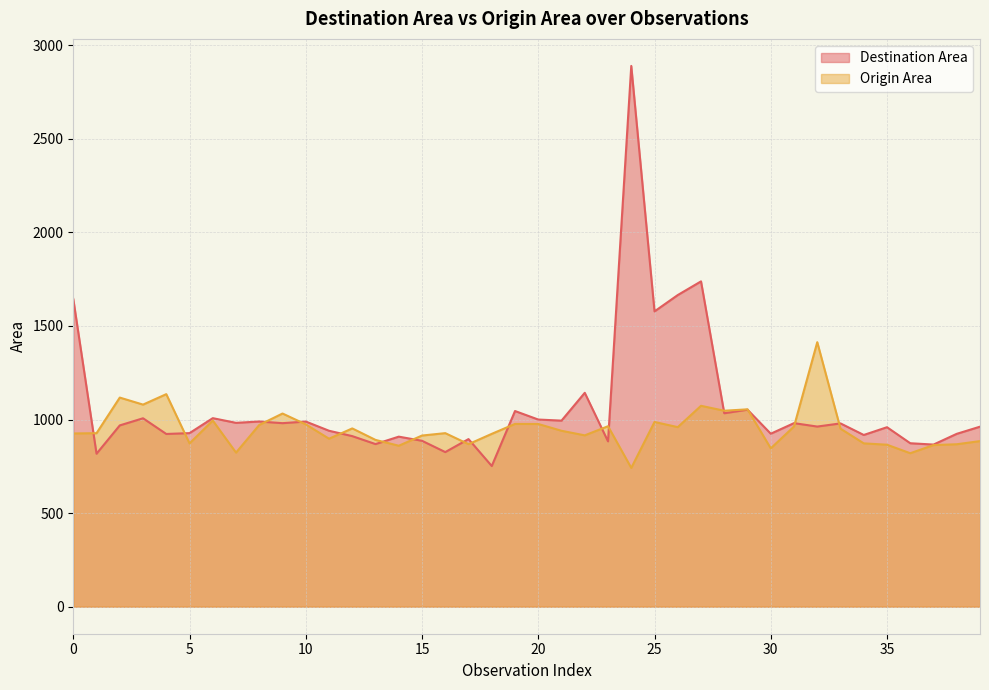

List the labels in order of Origin Area value, smallest first.

24, 36, 7, 30, 14, 37, 35, 38, 17, 5, 34, 39, 13, 11, 15, 22, 18, 0, 1, 16, 21, 33, 12, 26, 31, 23, 8, 10, 20, 19, 25, 6, 9, 28, 29, 27, 3, 2, 4, 32